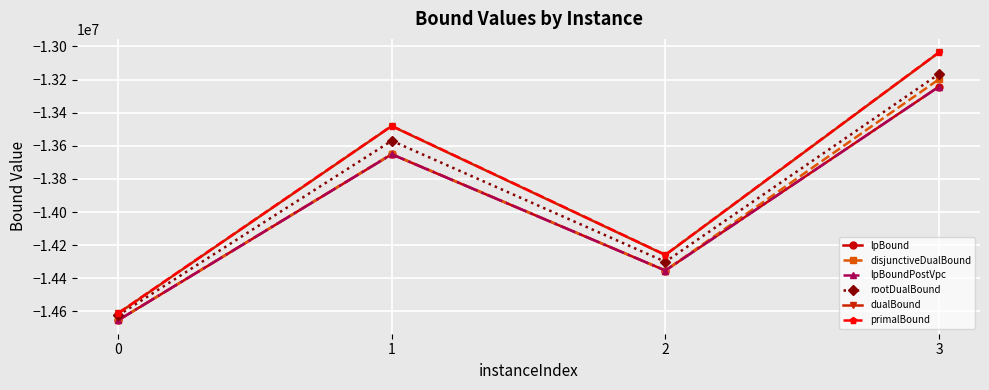

Where is the first local minimum for disjunctiveDualBound?

2